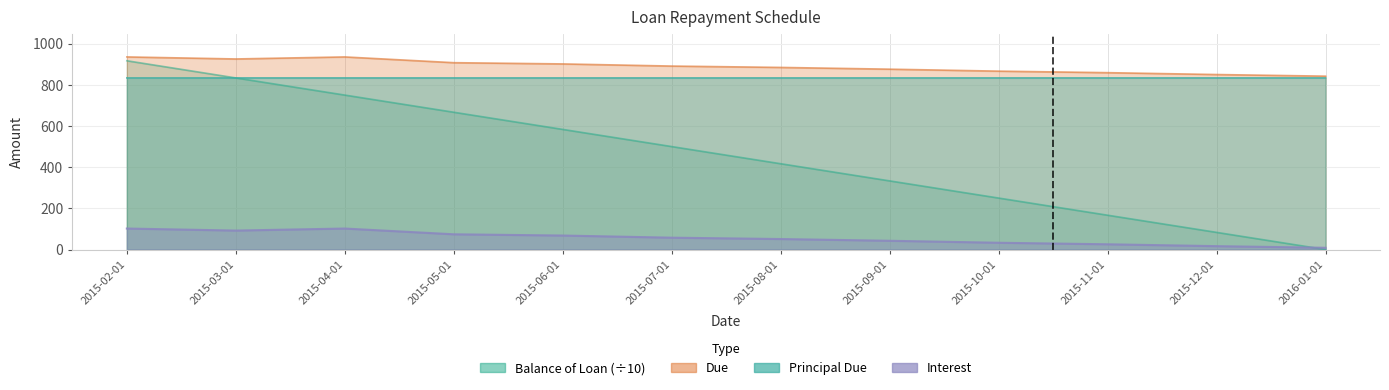

What are all the series names shown in the legend?

Balance of Loan, Due, Interest, Principal Due